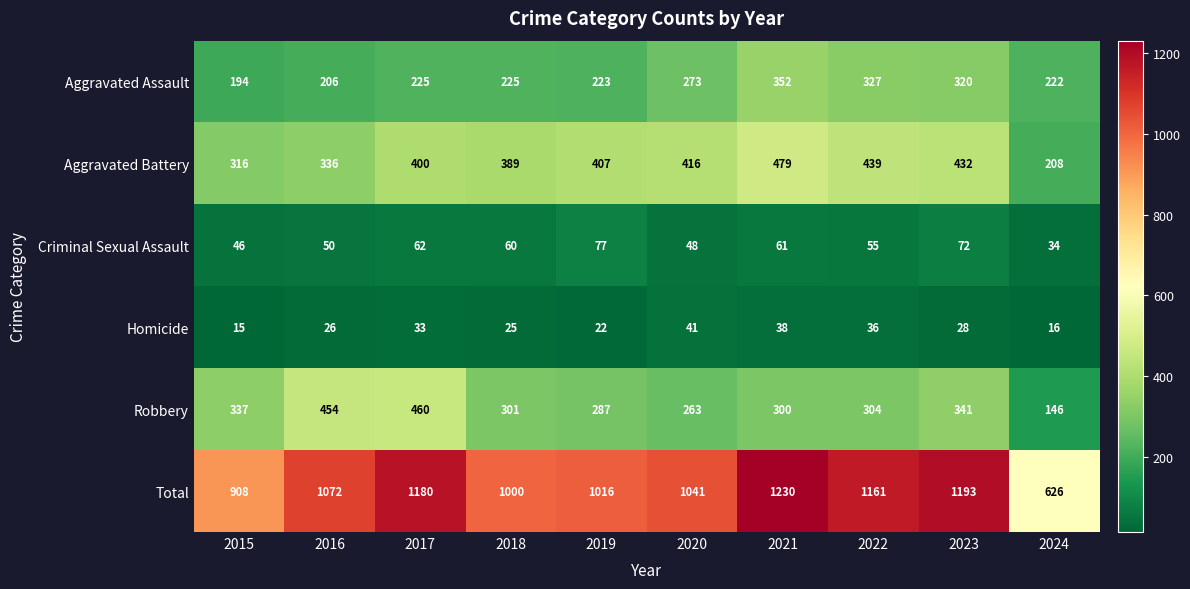

What value does the Robbery series have at 2015?

337